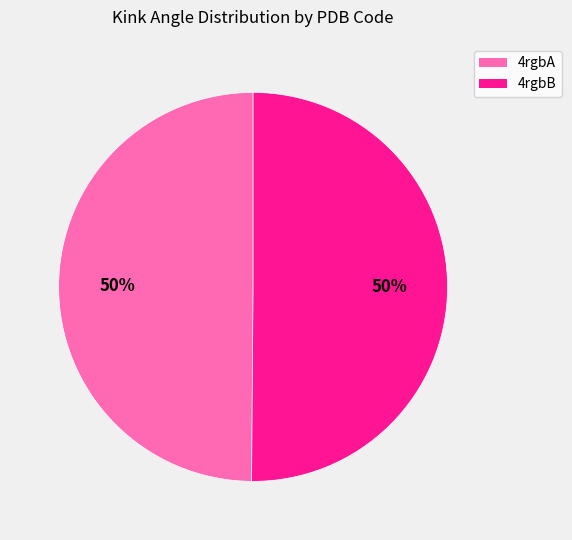

What percentage is the 4rgbA slice, to the nearest percent?

50%